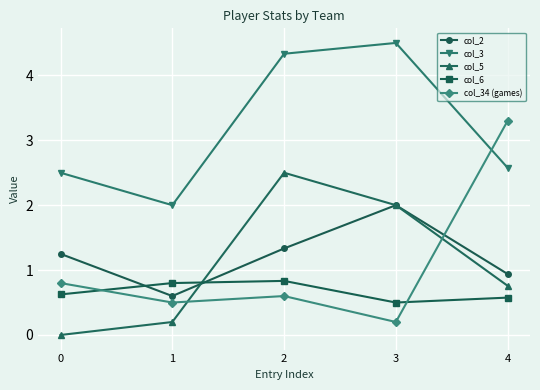

At which label is col_5 closest to 1?

4